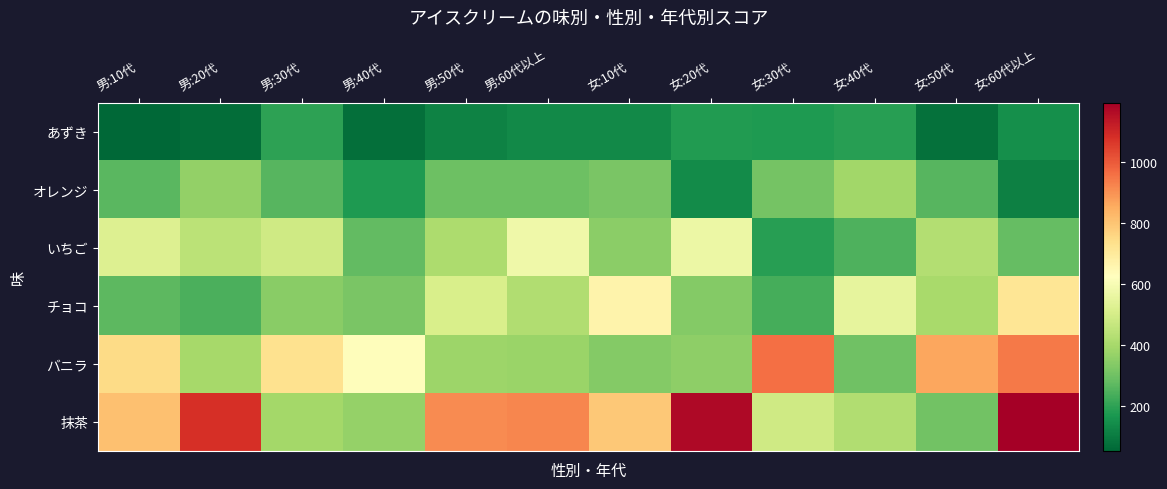

What is the total value across all series at 男:30代?

2417